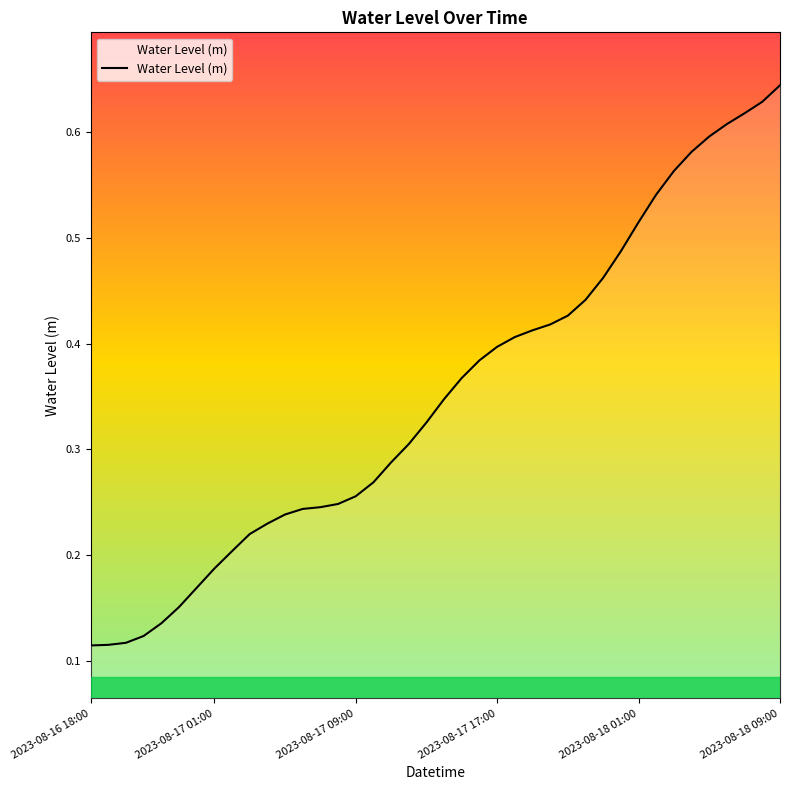

How many lines are shown in the chart?

1